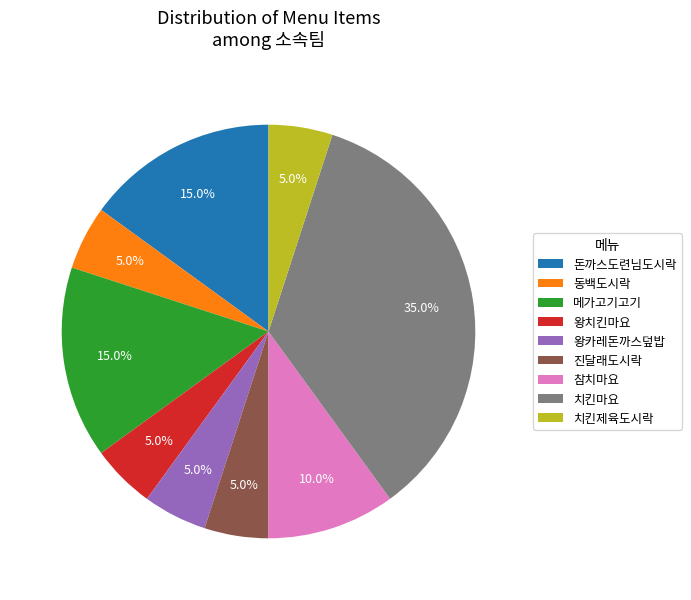

Which slice is the largest?

치킨마요